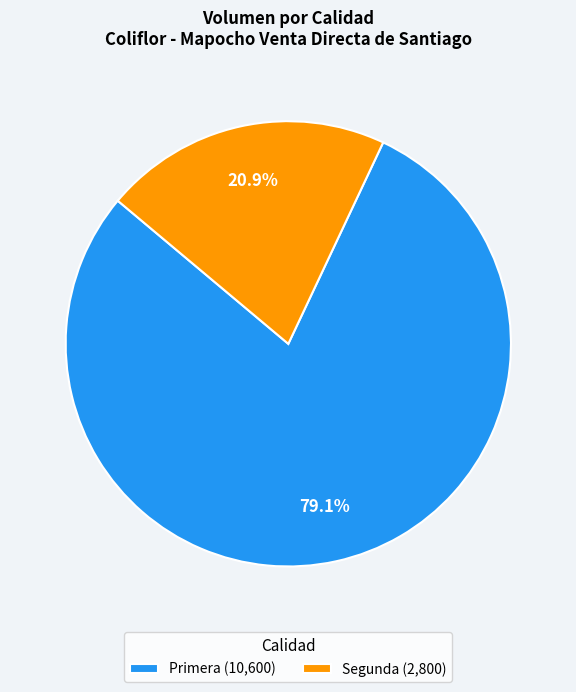

Is the sum of Primera and Segunda greater than half?

Yes